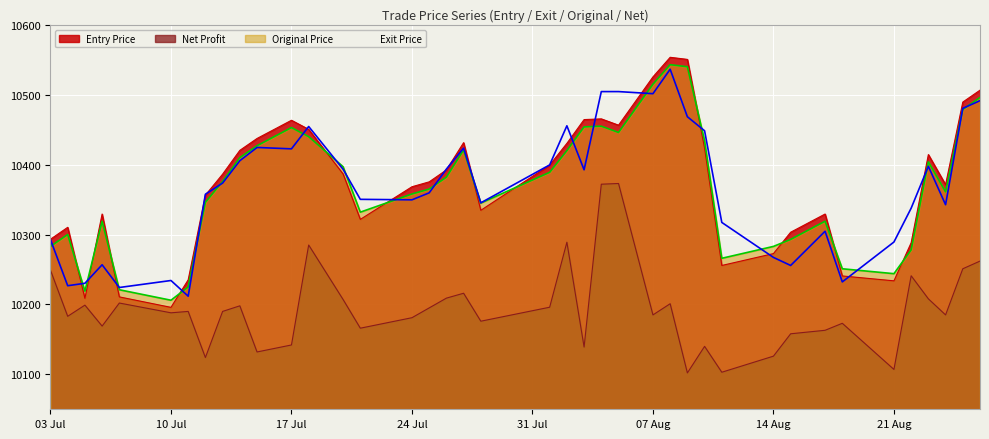

Reading right to left, list all the values displayed in this chart.

Entry Price line: 10506.5	10489.5	10371.4	10414.4	10288.3	10233.8	10240.7	10329.3	10303.3	10272.7	10255.7	10423.6	10550.5	10553.5	10525.5	10456.4	10465.5	10464.5	10430.4	10399.4	10334.7	10431.4	10392.4	10375.4	10368.4	10321.7	10386.6	10450.4	10463.5	10437.4	10420.4	10386.4	10356.3	10235.2	10195.8	10210.8	10329.3	10208.8	10310.3	10293.3
Original Price line: 10496.0	10479.0	10361.0	10404.0	10278.0	10244.0	10251.0	10319.0	10293.0	10283.0	10266.0	10434.0	10540.0	10543.0	10515.0	10446.0	10455.0	10454.0	10420.0	10389.0	10345.0	10421.0	10382.0	10365.0	10358.0	10332.0	10397.0	10440.0	10453.0	10427.0	10410.0	10376.0	10346.0	10225.0	10206.0	10221.0	10319.0	10219.0	10300.0	10283.0
Exit Price line: 10491.5	10480.5	10342.6	10397.6	10337.7	10289.3	10232.2	10304.7	10255.7	10267.3	10317.3	10448.4	10468.5	10536.5	10501.5	10504.5	10504.5	10392.6	10455.5	10399.6	10345.3	10423.6	10393.6	10359.6	10349.6	10350.3	10393.4	10454.5	10422.6	10424.6	10405.6	10373.6	10357.6	10211.8	10234.2	10224.2	10256.7	10230.2	10226.8	10292.7
Net Profit line: 10262.0	10251.0	10185.0	10208.0	10241.0	10107.0	10173.0	10163.0	10158.0	10126.0	10103.0	10140.0	10102.0	10201.0	10185.0	10373.0	10372.0	10139.0	10289.0	10196.0	10176.0	10216.0	10209.0	10195.0	10181.0	10166.0	10207.0	10285.0	10142.0	10132.0	10198.0	10190.0	10124.0	10190.0	10188.0	10202.0	10169.0	10199.0	10183.0	10249.0